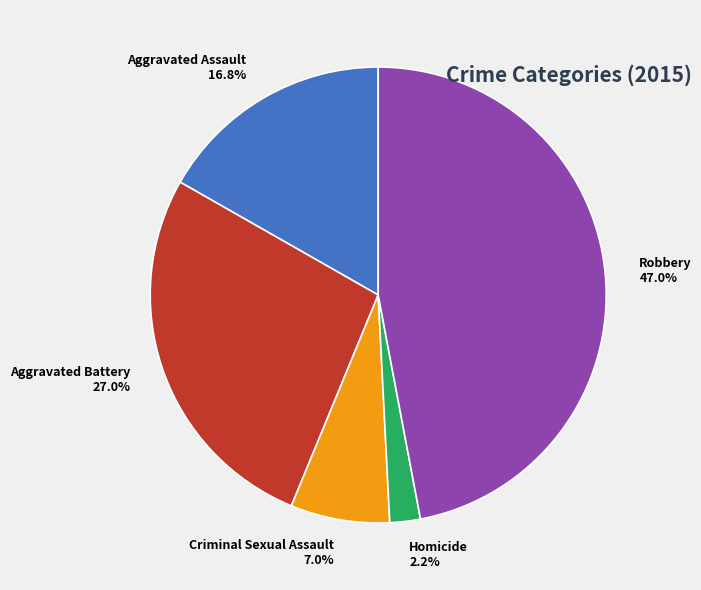

What percentage do Aggravated Battery and Aggravated Assault together represent?

43.8%